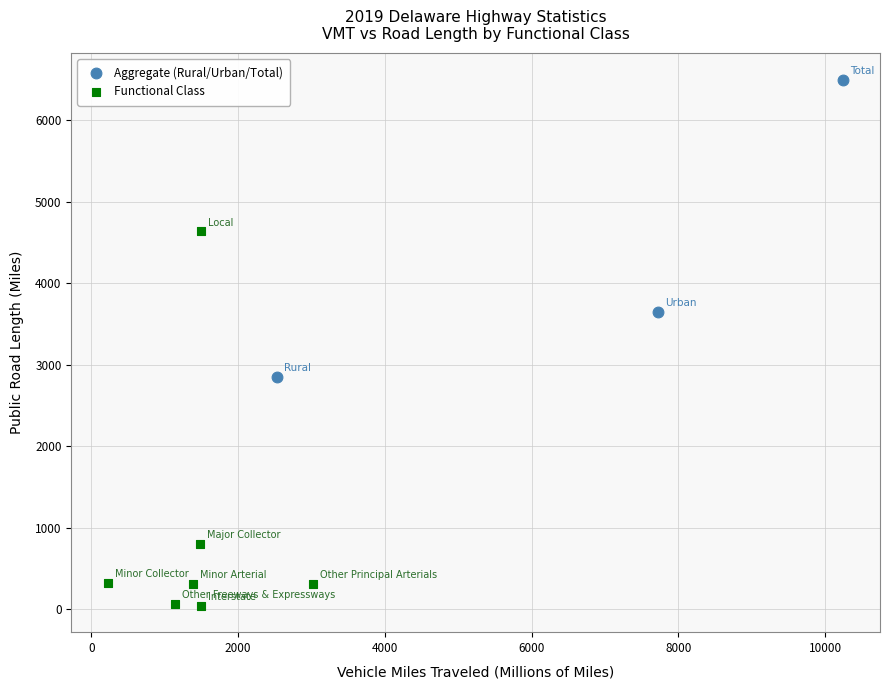

Which series contains the lowest Y value?

Functional Class